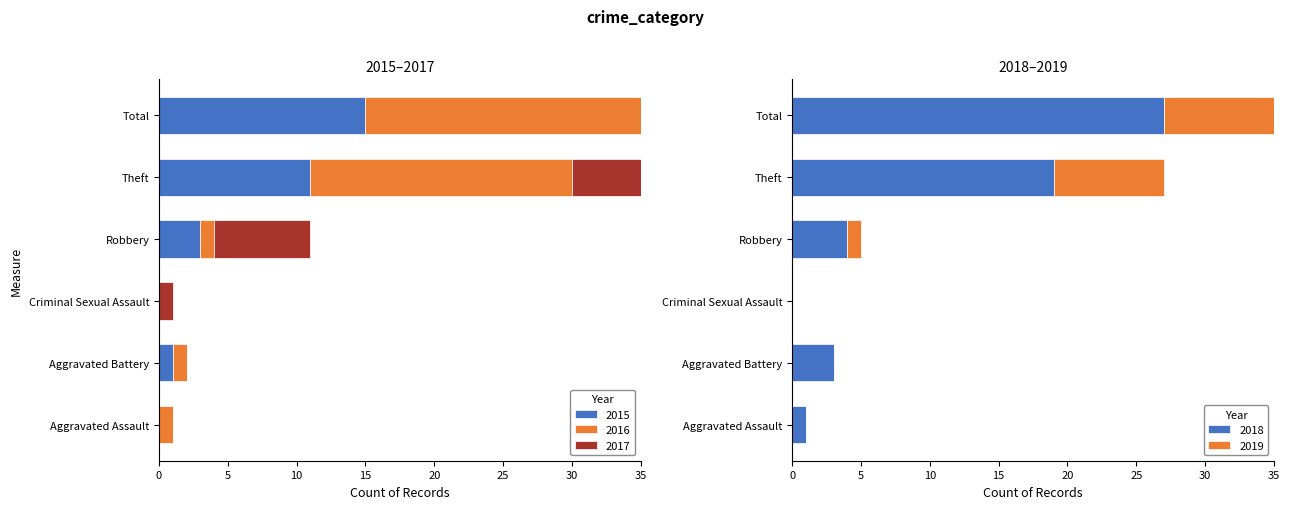

How many bars are there in each group?

5